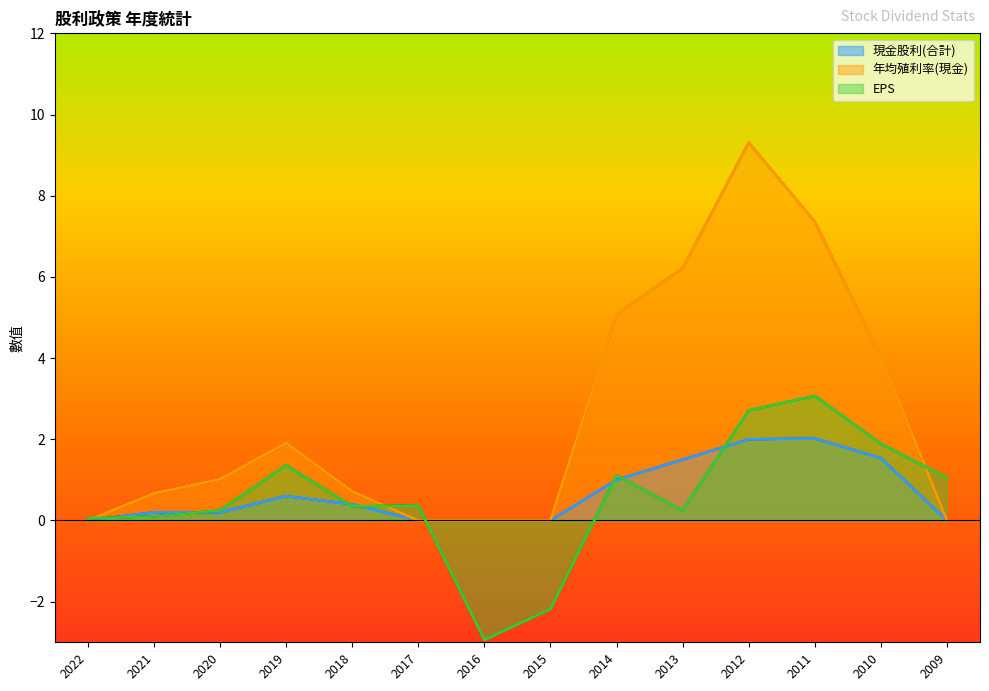

How many series are shown in this chart?

3